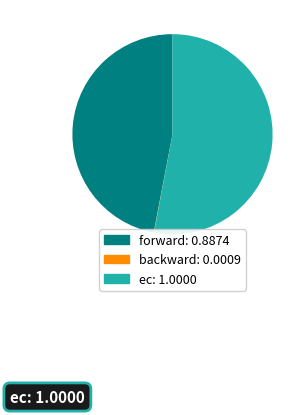

Is there any slice that represents more than half of the pie?

Yes